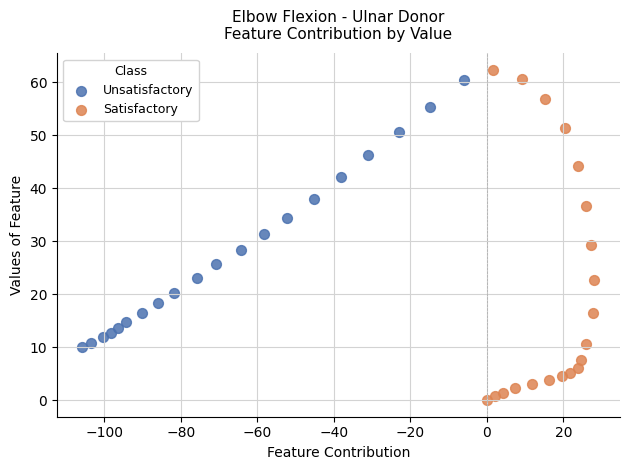

Which series has the largest Y range (max minus min)?

Satisfactory